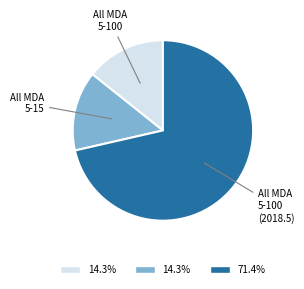

Is there a majority slice in this chart?

Yes